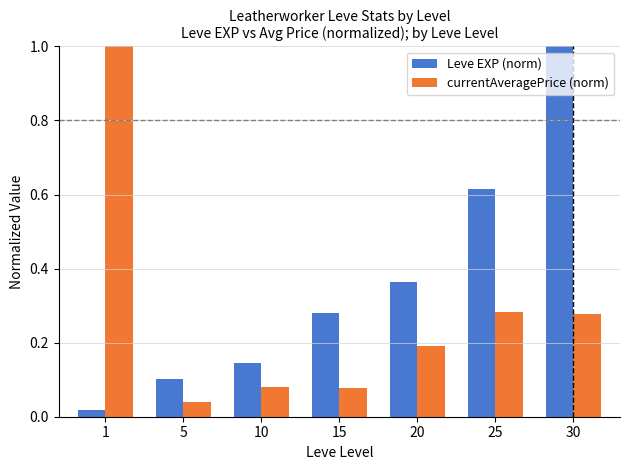

Which series changed the most between 1 and 25?

currentAveragePrice (norm)